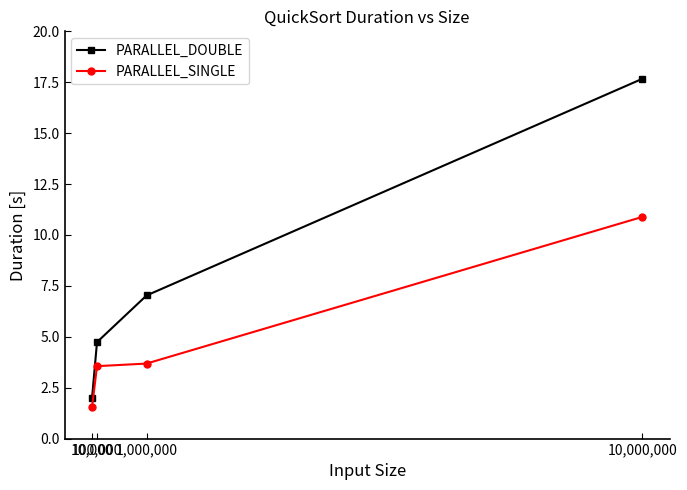

Which series changed the most between 10,000 and 1,000,000?

PARALLEL_DOUBLE